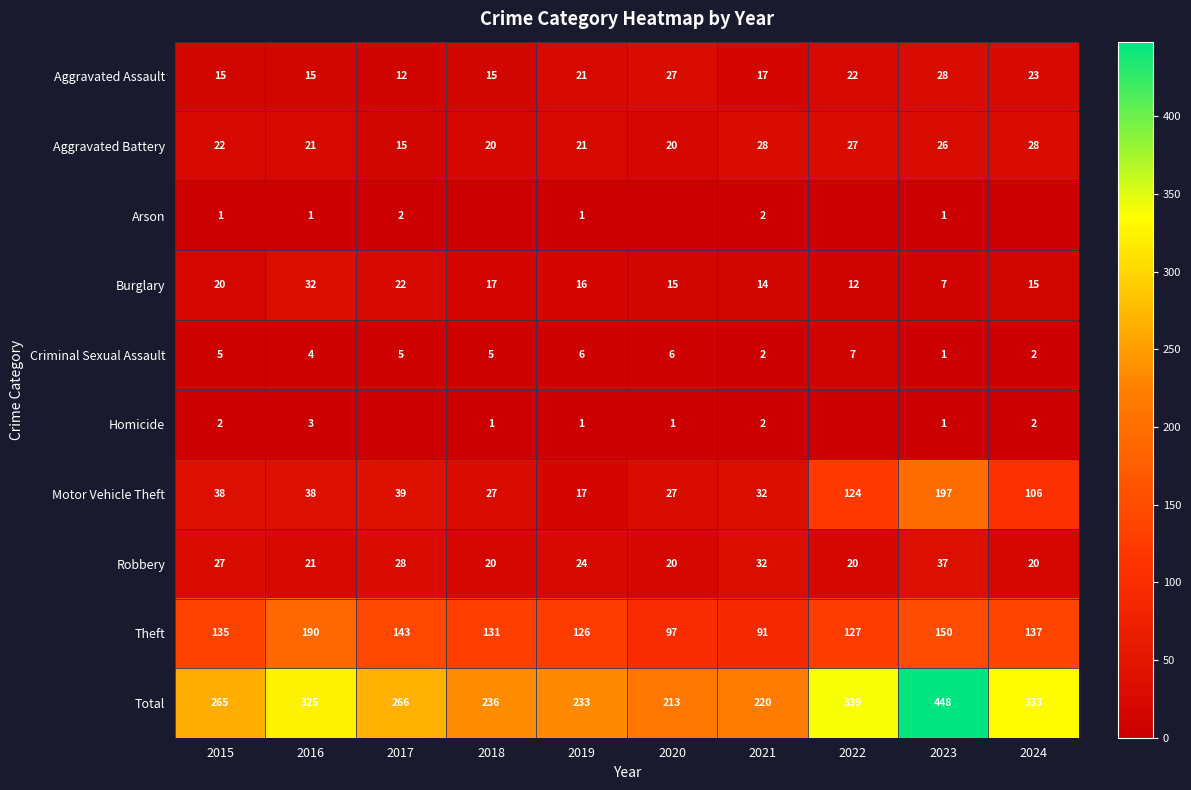

What is the difference between the maximum and minimum values in the Theft series?

99